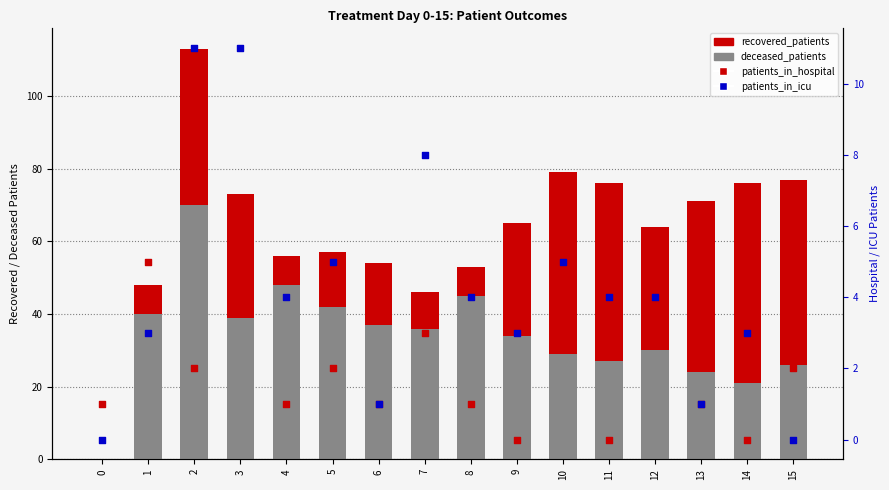

Which series has the largest total across all categories?

recovered_patients